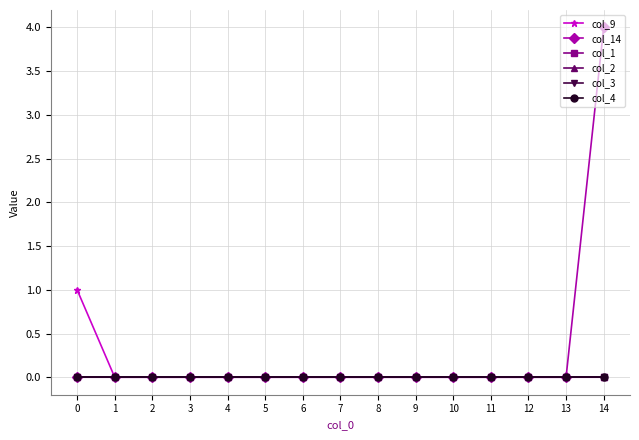

Rank the series by their maximum value, from highest to lowest.

col_14, col_9, col_1, col_2, col_3, col_4